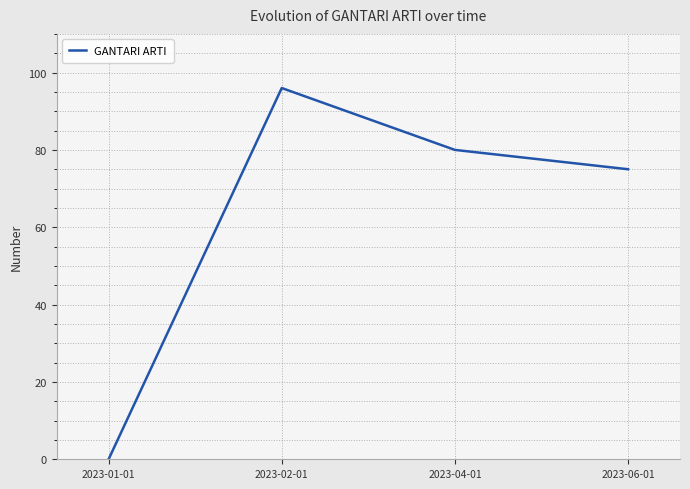

How many interior local peaks (higher than both neighbors) does the data have?

1